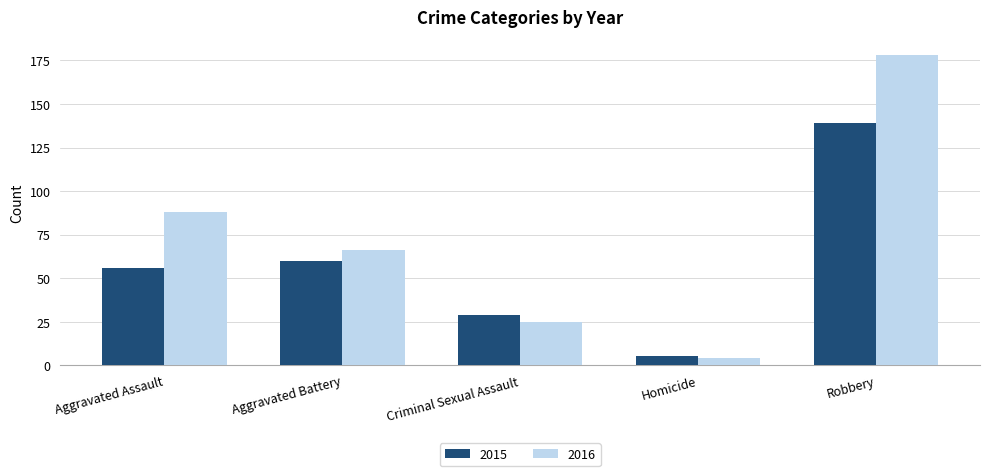

How many categories are shown in the chart?

5